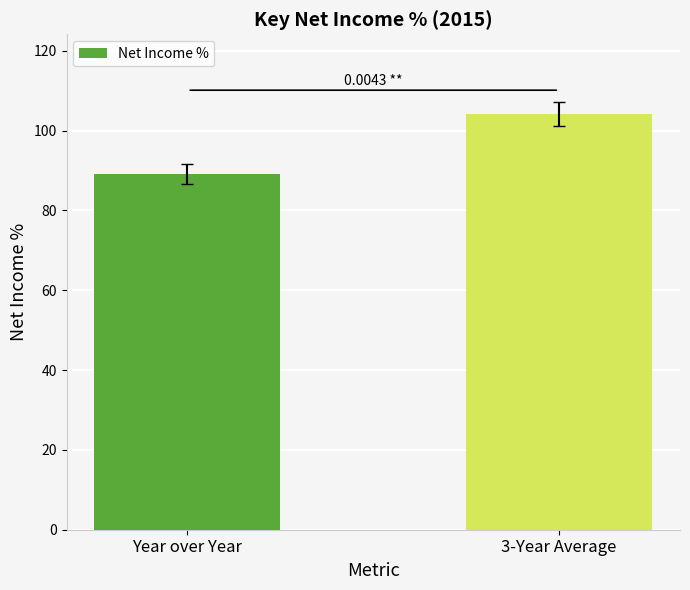

Reading left to right, extract all data points from this chart.

Year over Year=89.1	3-Year Average=104.1